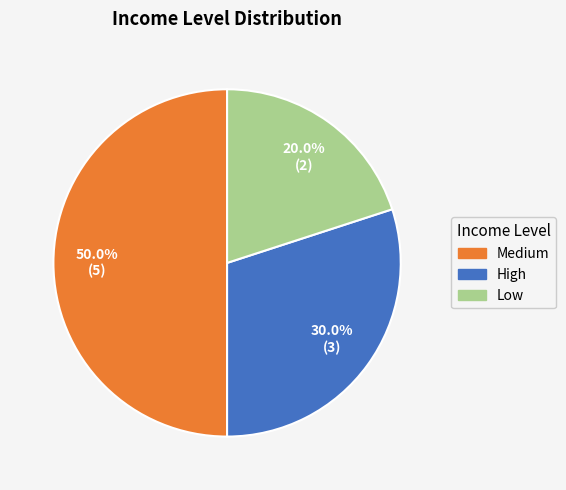

Which has a higher value, High or Low?

High